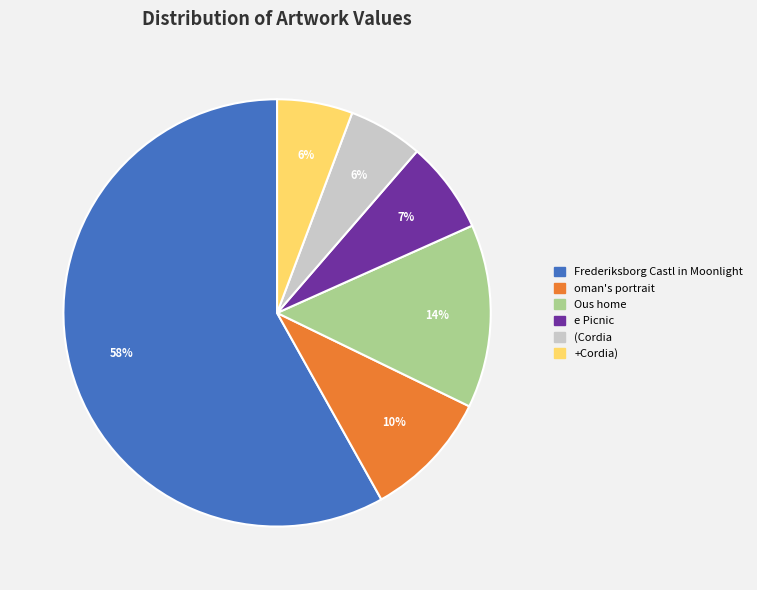

Is it true that (Cordia is 6% of the pie?

True